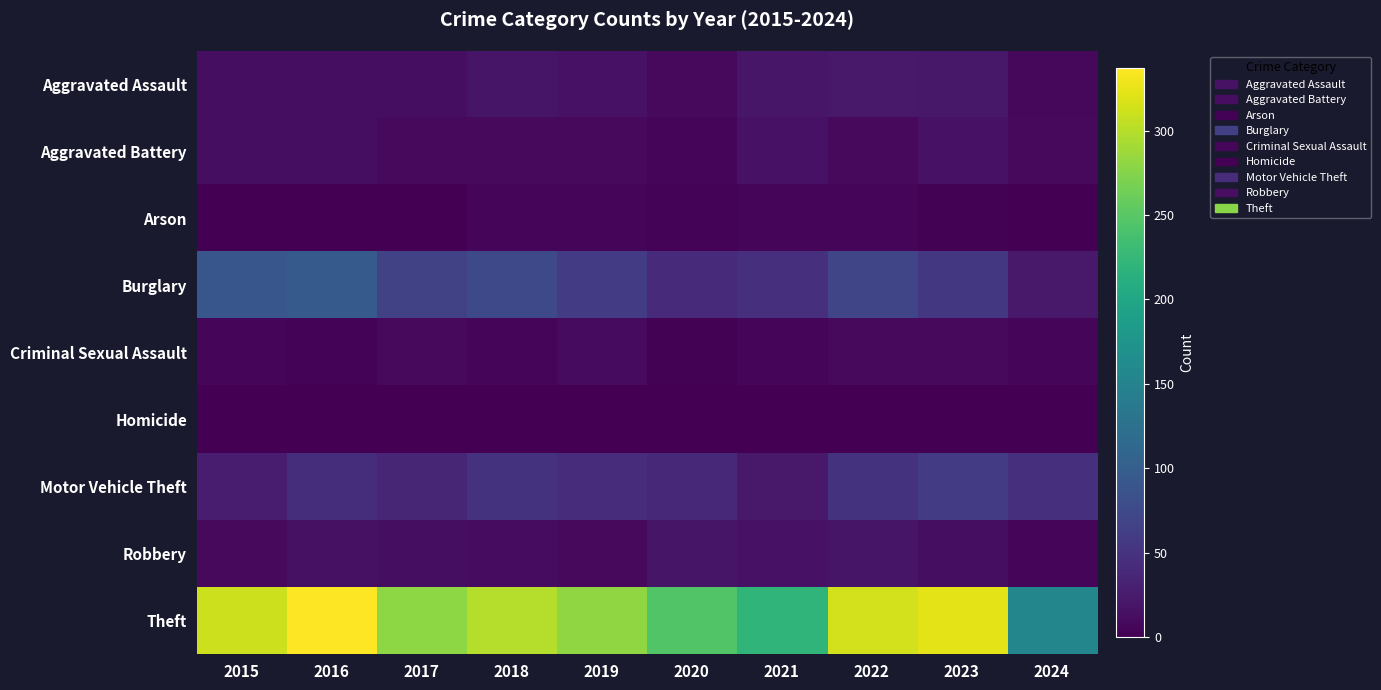

Which series has the largest total across all categories?

Theft